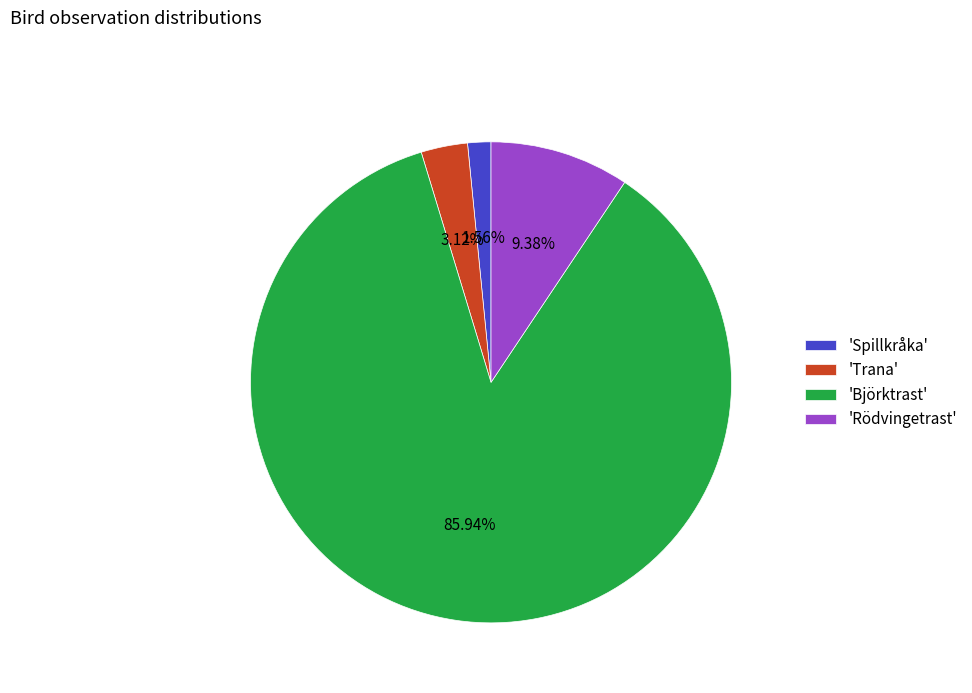

Is the sum of 'Trana' and 'Rödvingetrast' greater than half?

No